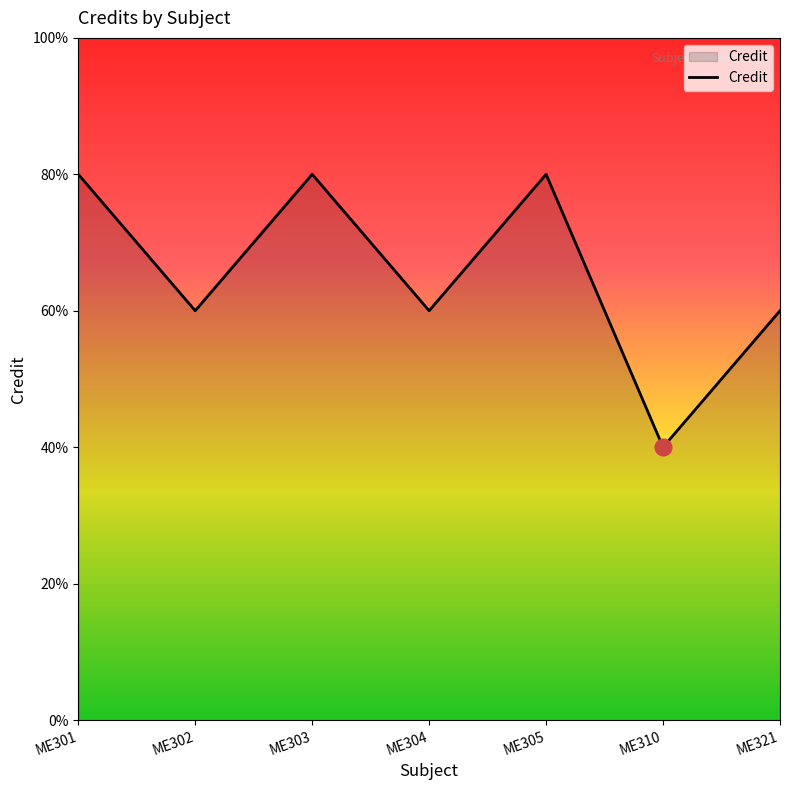

True or false: the data shows 6 at ME304.

True